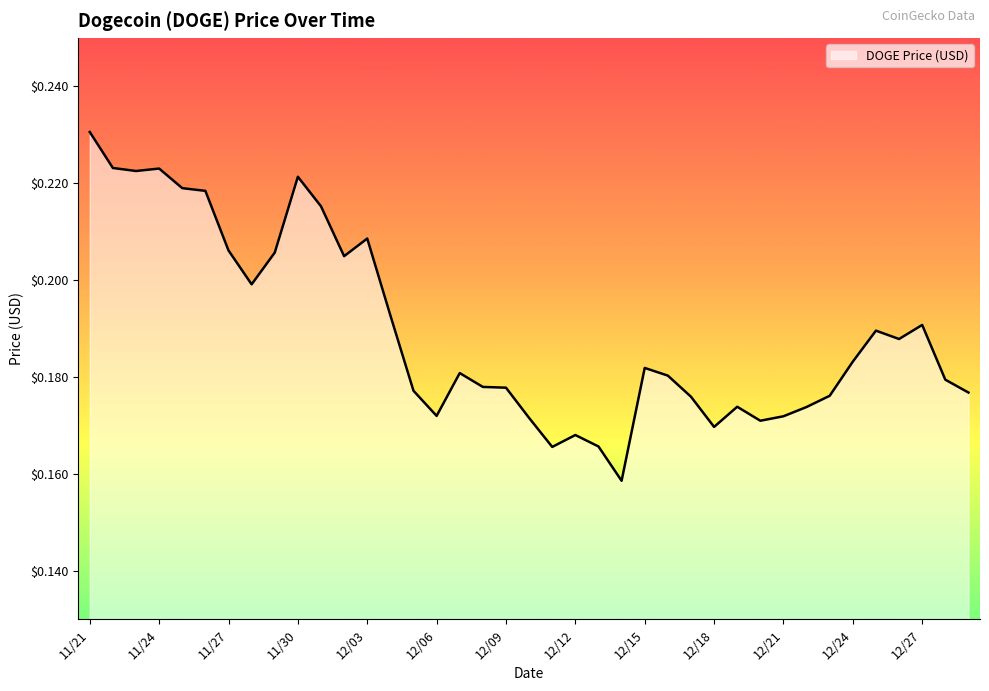

List the labels in order of value, smallest first.

12/14, 12/11, 12/13, 12/12, 12/18, 12/20, 12/10, 12/21, 12/06, 12/22, 12/19, 12/17, 12/23, 12/29, 12/05, 12/09, 12/08, 12/28, 12/16, 12/07, 12/15, 12/24, 12/26, 12/25, 12/27, 12/04, 11/28, 12/02, 11/29, 11/27, 12/03, 12/01, 11/26, 11/25, 11/30, 11/23, 11/24, 11/22, 11/21